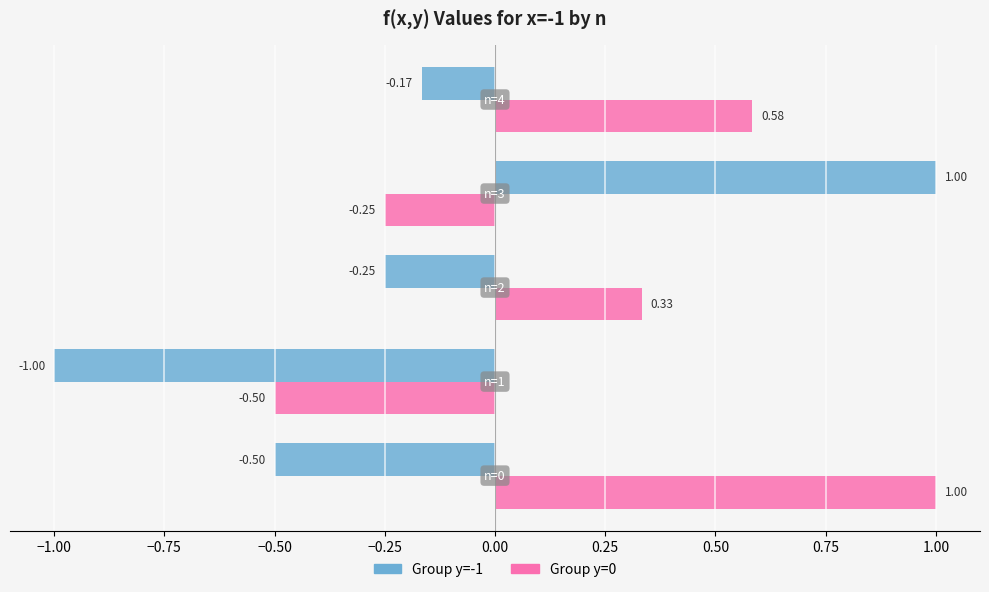

List the series in order of their overall mean, highest first.

Group y=0, Group y=-1